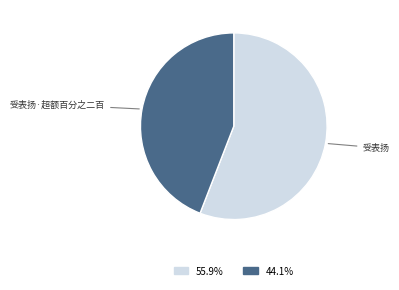

How many segments does this pie chart have?

2